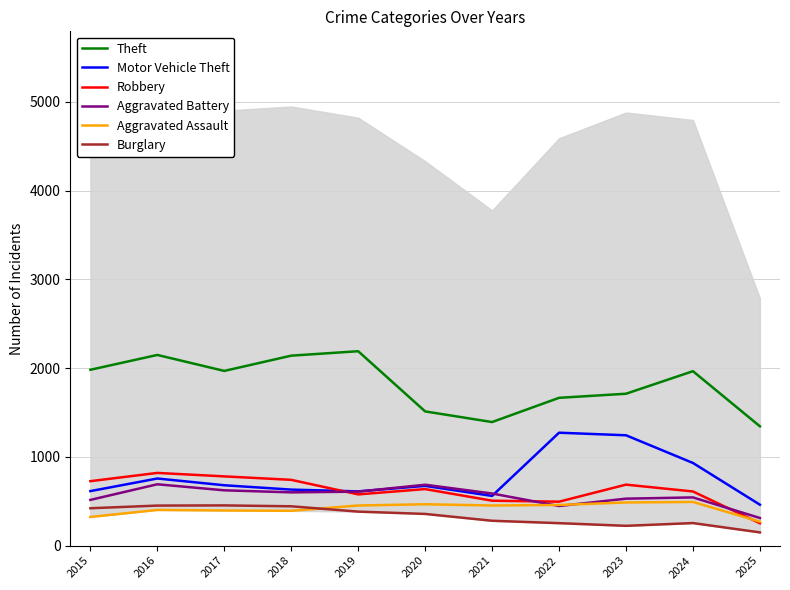

True or false: Burglary and Aggravated Assault cross at least once.

True